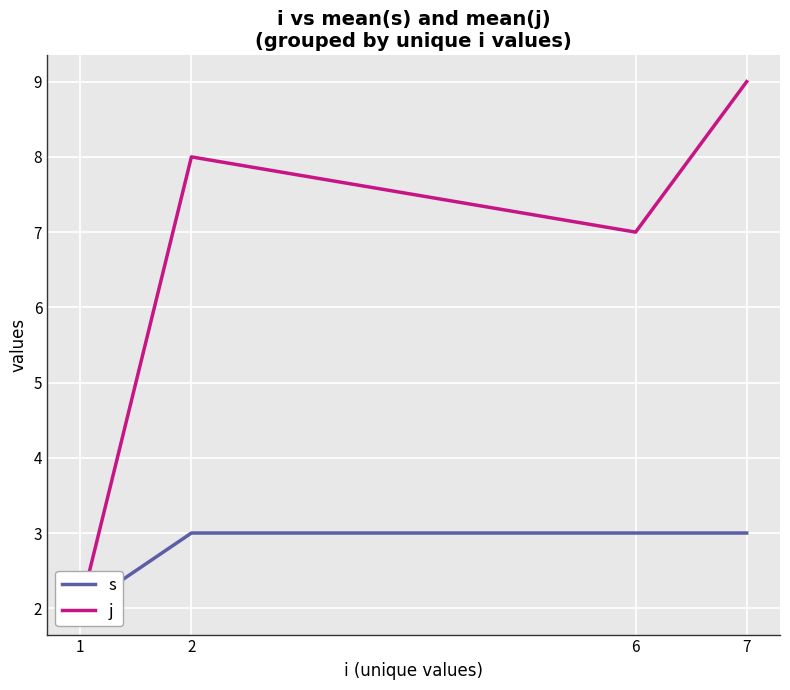

What is the minimum value shown in the chart?

2